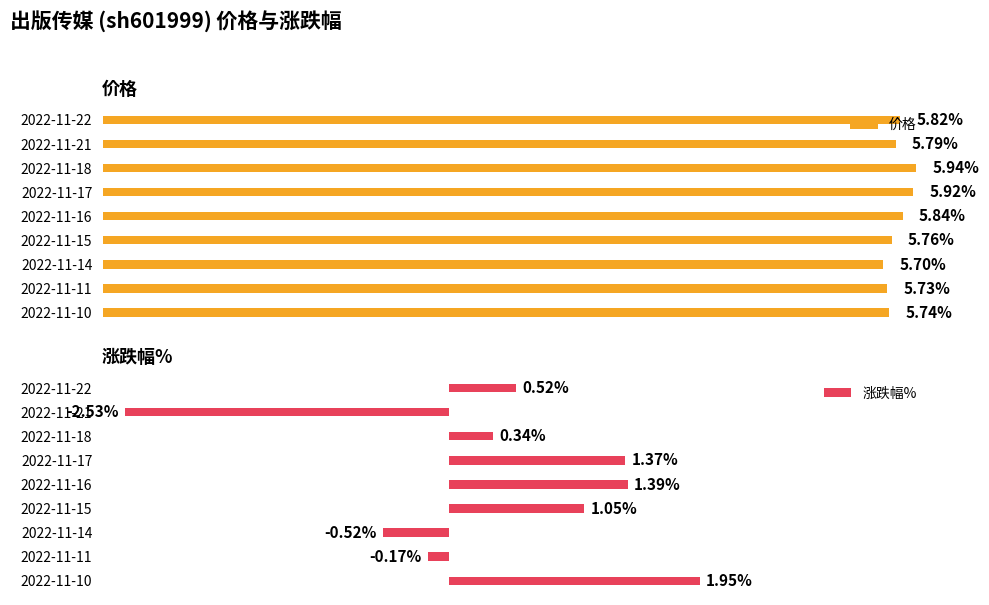

How many negative values does the 涨跌幅% series have?

3